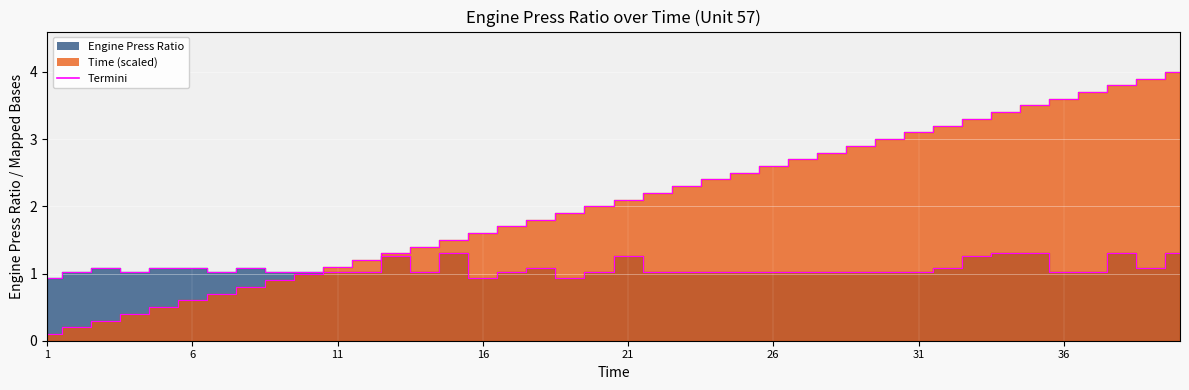

What is the difference between the second highest and minimum values in the Engine Press Ratio series?

0.4